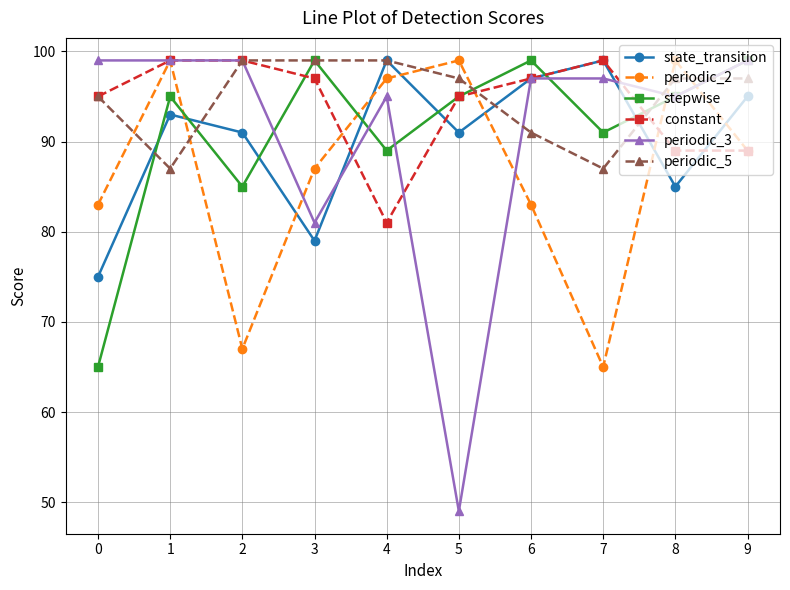

True or false: stepwise and periodic_2 cross at least once.

True